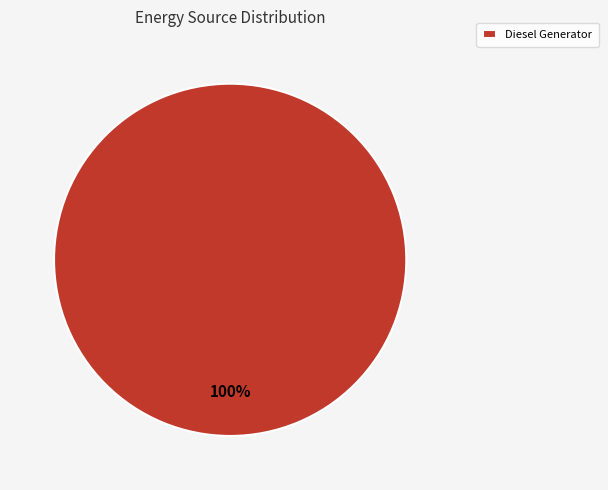

True or false: Diesel Generator accounts for 100% of the total.

True